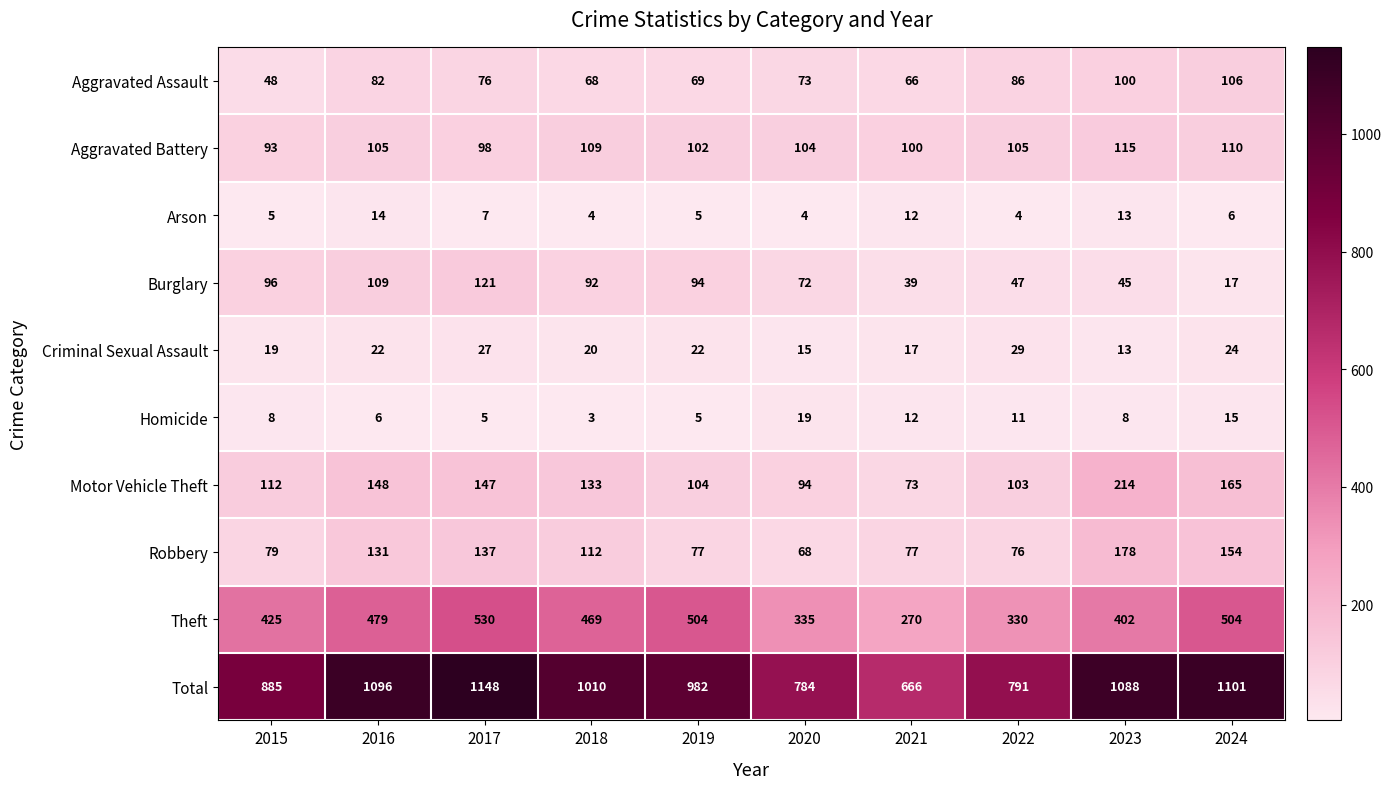

What is the approximate value of Aggravated Assault at 2017?

76